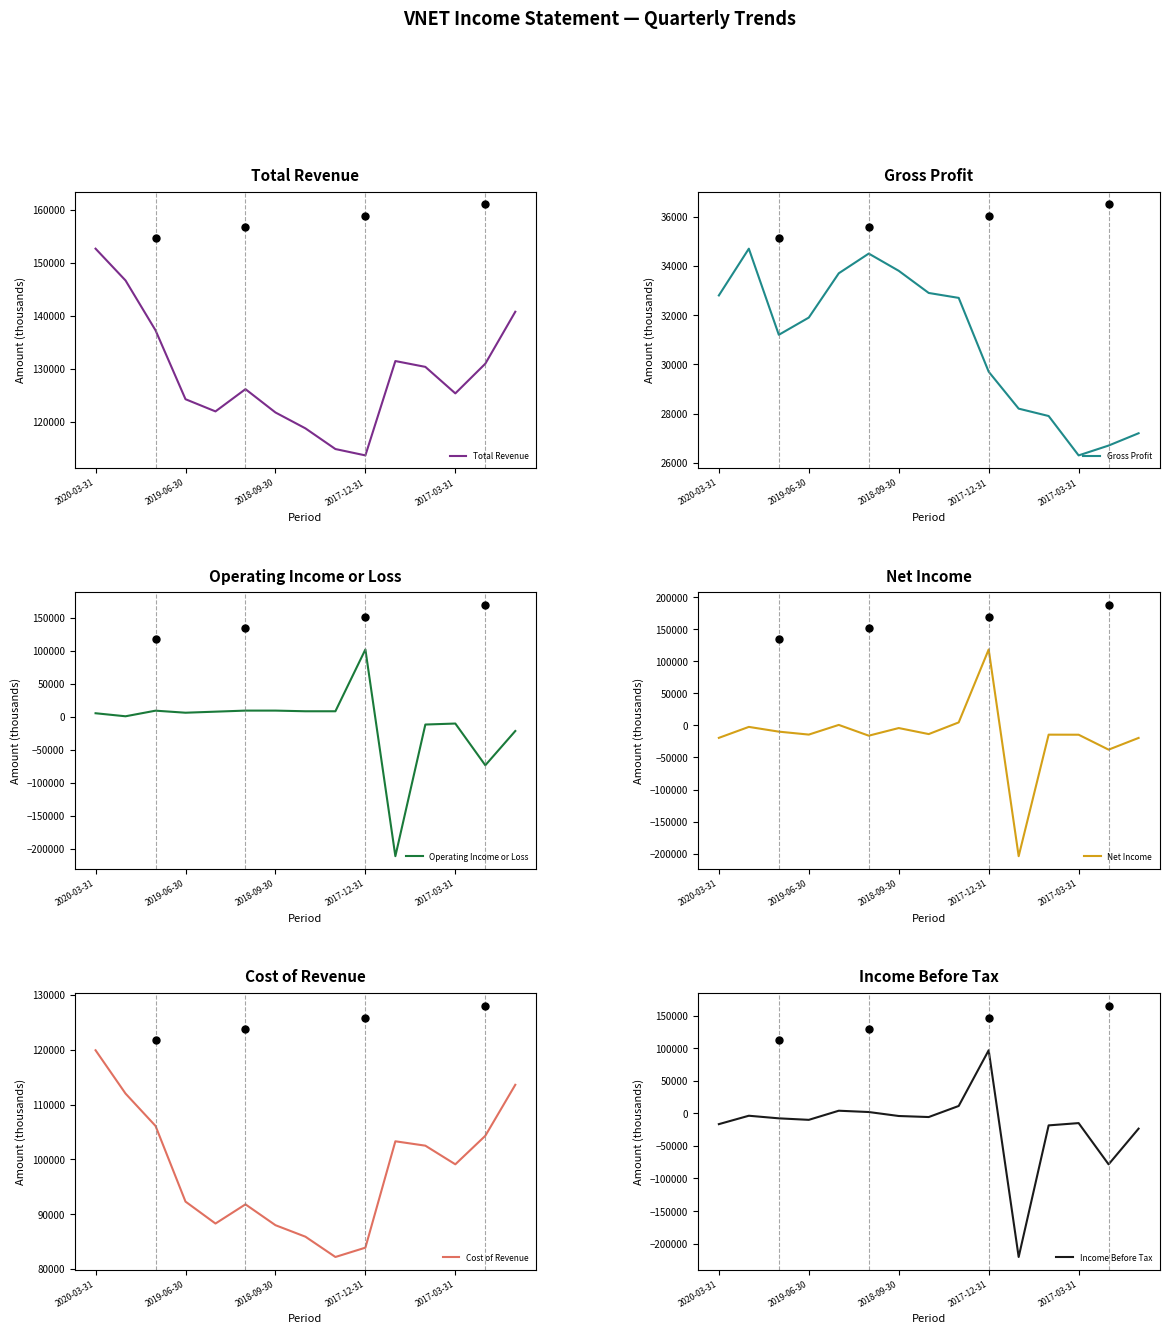

What is the maximum value for Total Revenue?

152700